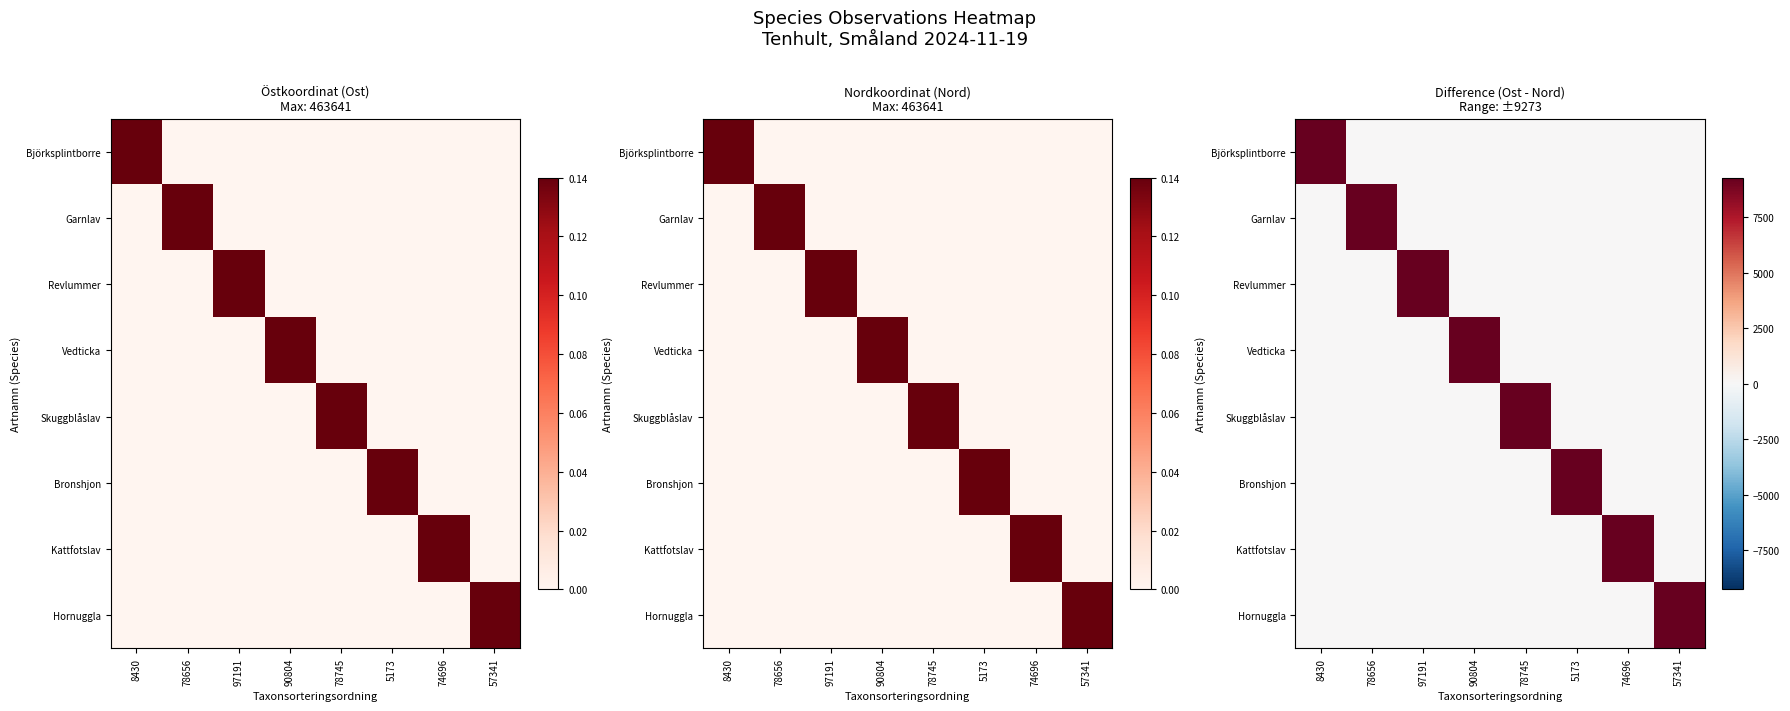

The Hornuggla series shows 0.0 at 8430. True or false?

True